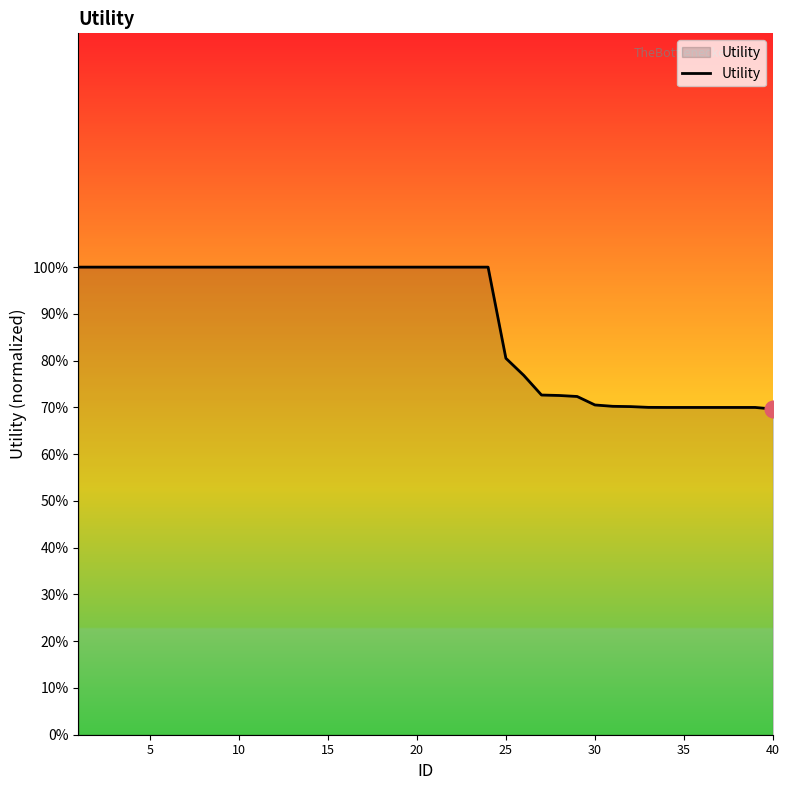

Where is the data nearest to the value 0?

40